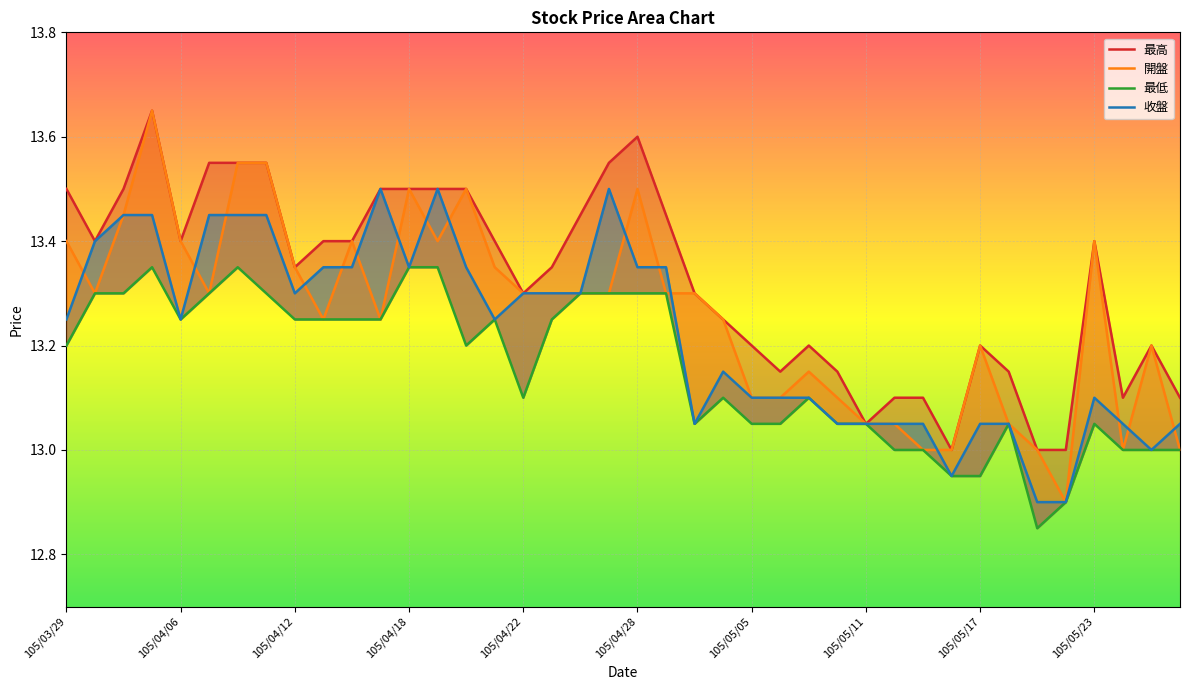

Rank the series at 105/05/03 from highest to lowest value.

最高, 開盤, 最低, 收盤